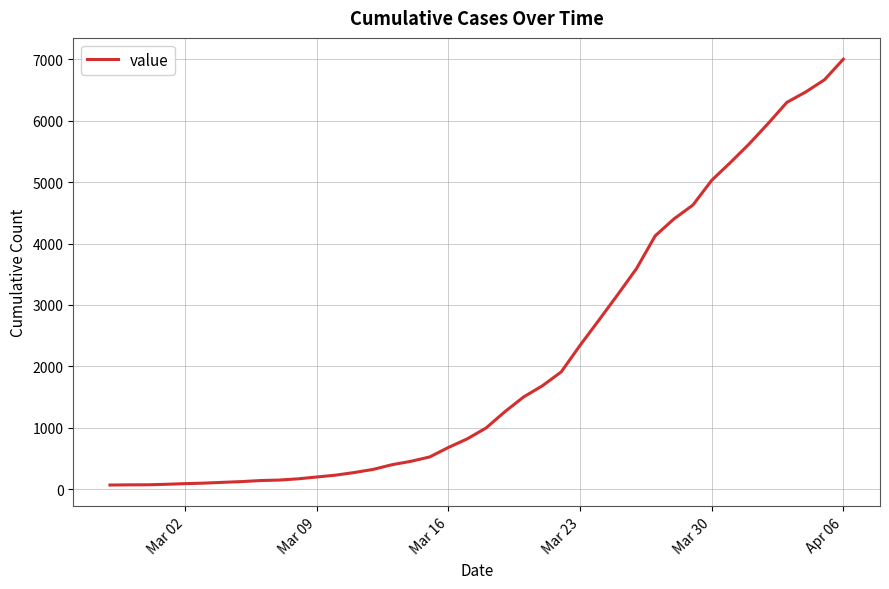

What is the difference between the maximum and minimum values?

6936